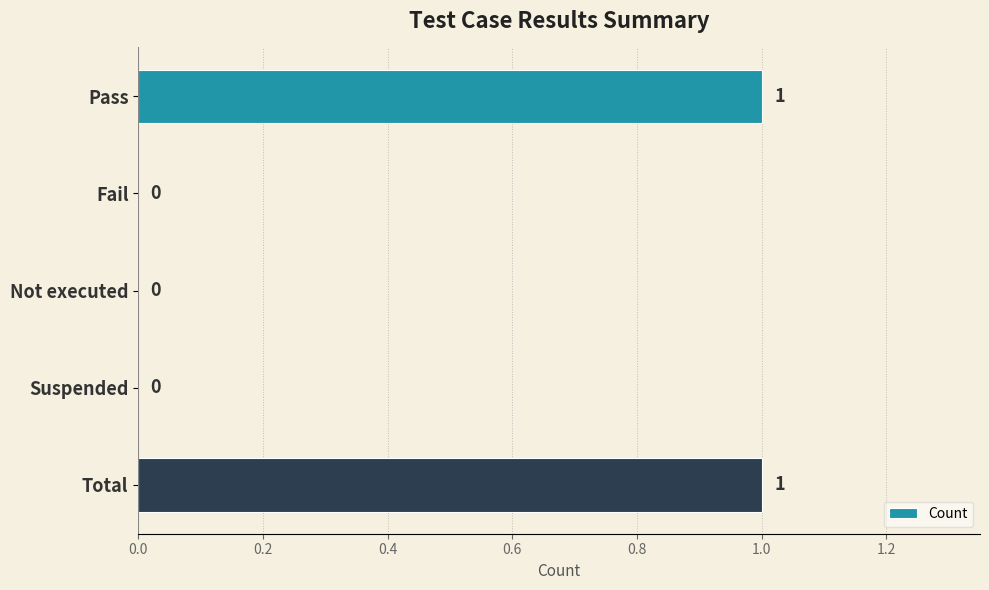

Reading top to bottom, transcribe all the data shown in this chart.

Pass=1	Fail=0	Not executed=0	Suspended=0	Total=1